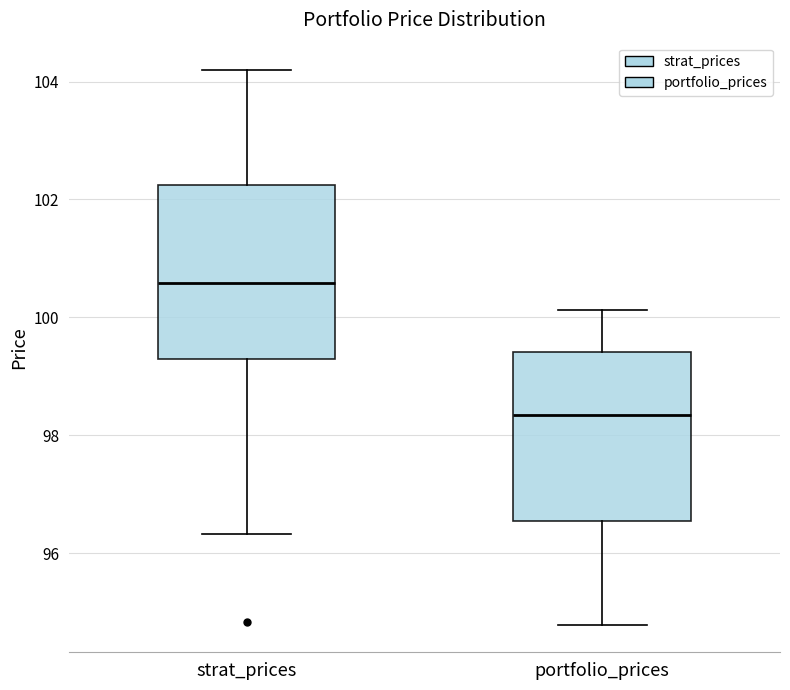

Which box's median line is the lowest?

portfolio_prices